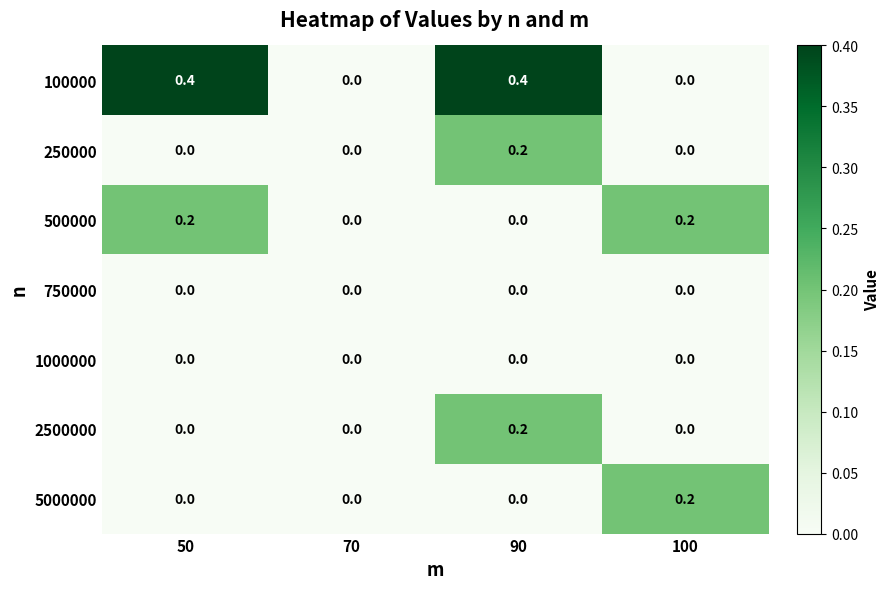

Which series changed the most between 90 and 100?

100000